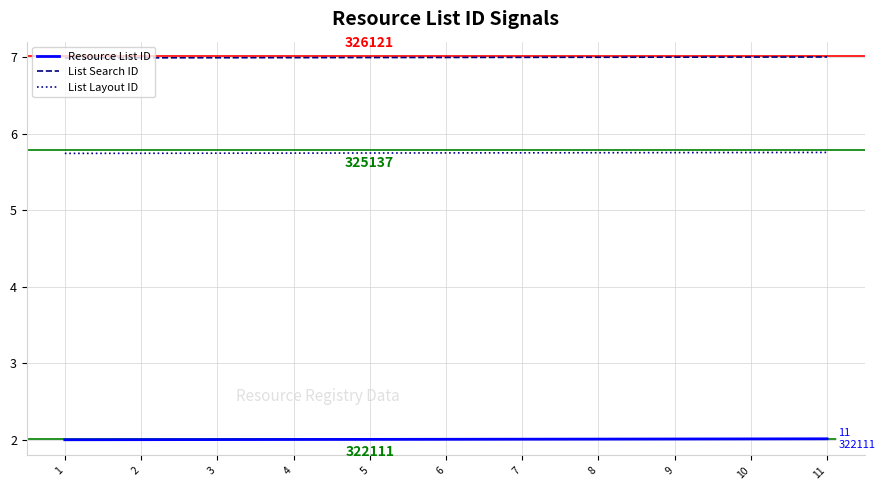

List the series in order of their overall mean, lowest first.

Resource List ID, List Layout ID, List Search ID